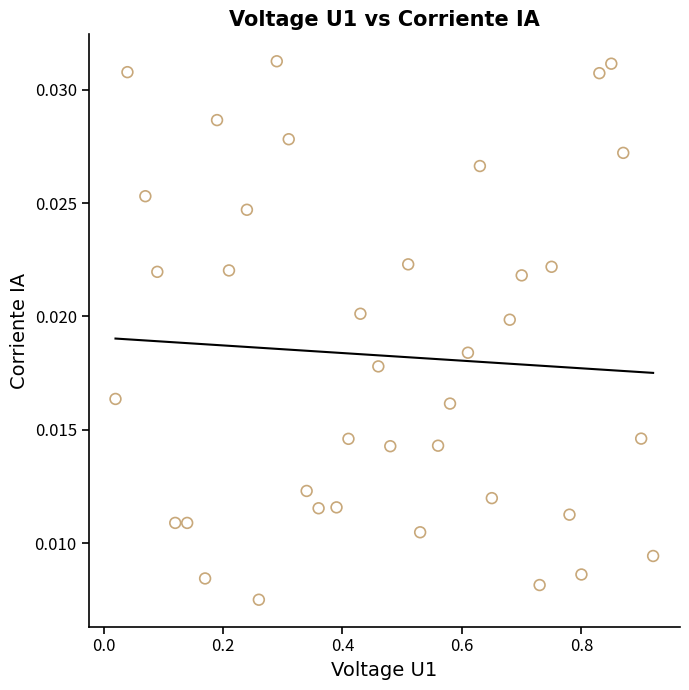

What is the range of X values (max minus min)?

0.9